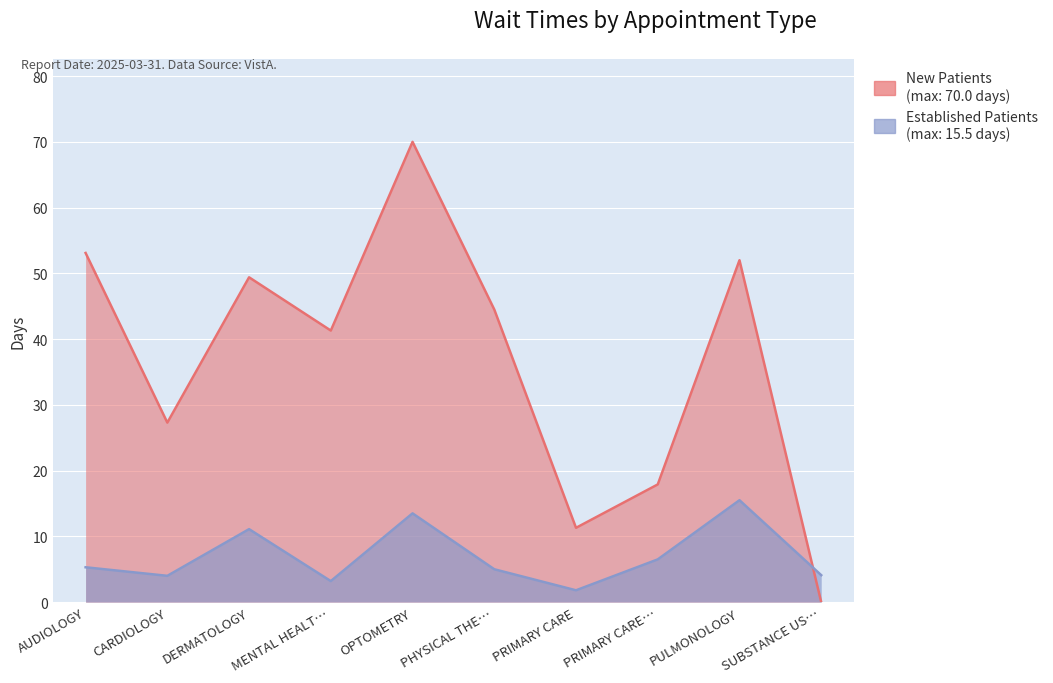

Which series has the largest total across all categories?

NewPatients